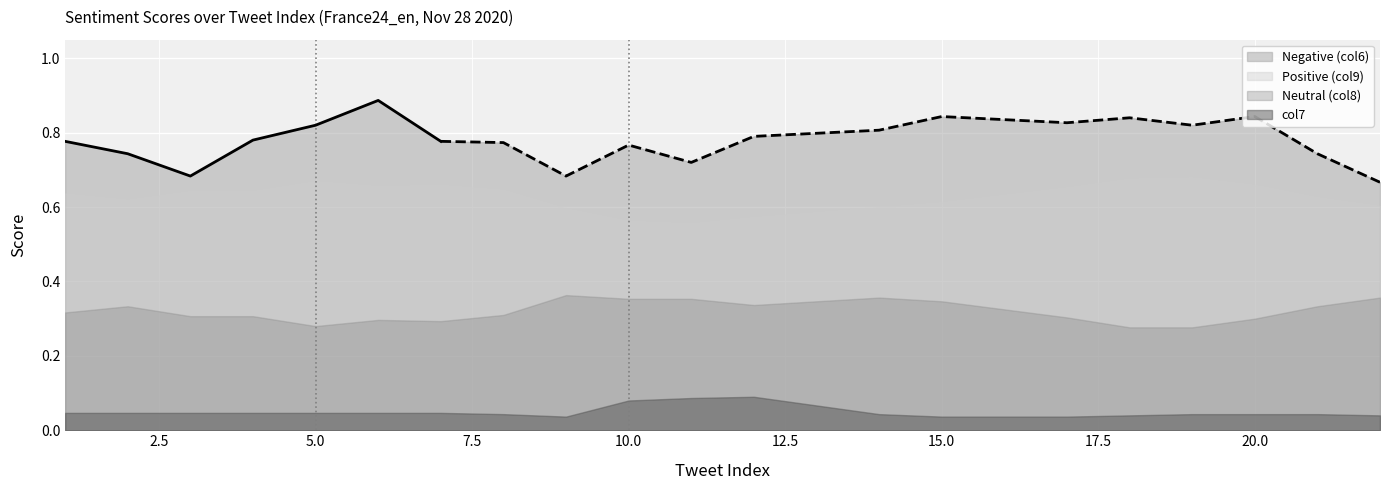

What is the value of the Positive (col9) point at the 14th from the left?

0.6